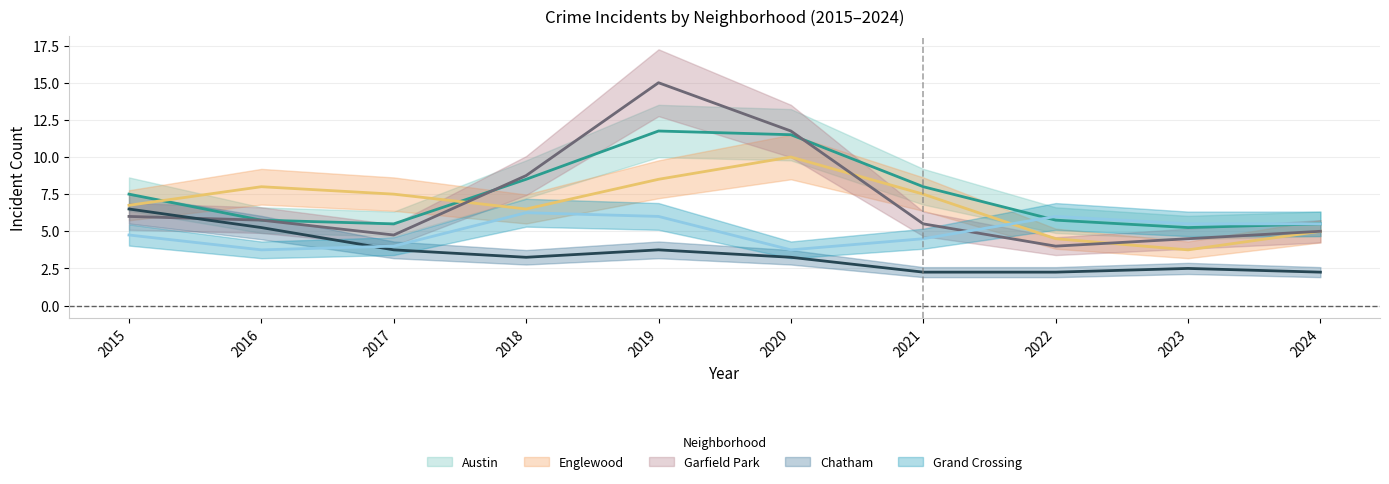

Where is the first local maximum for Englewood?

2016